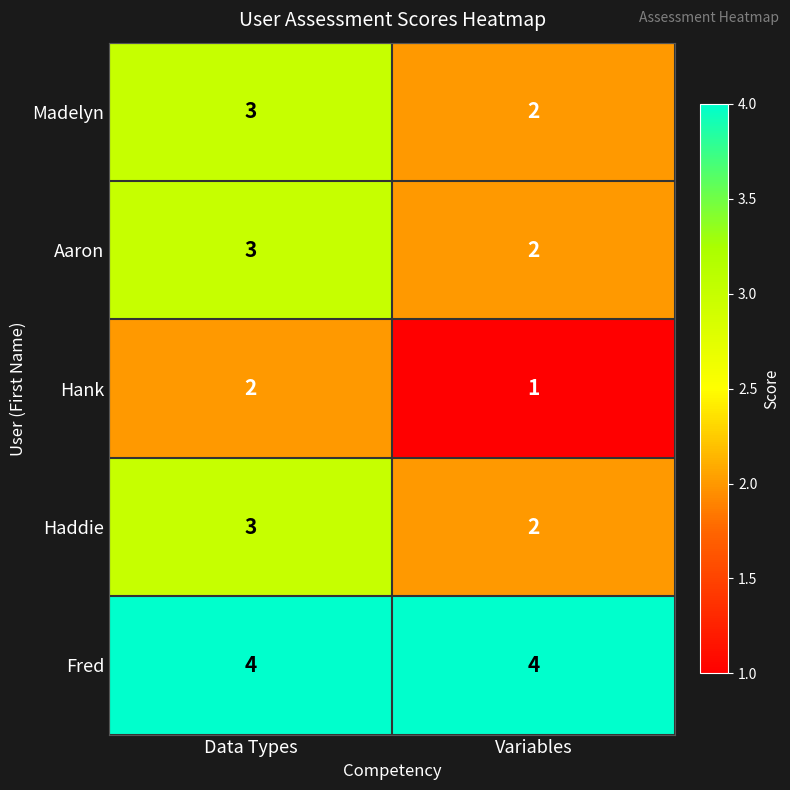

Which category has the highest value in the Hank series?

Data Types